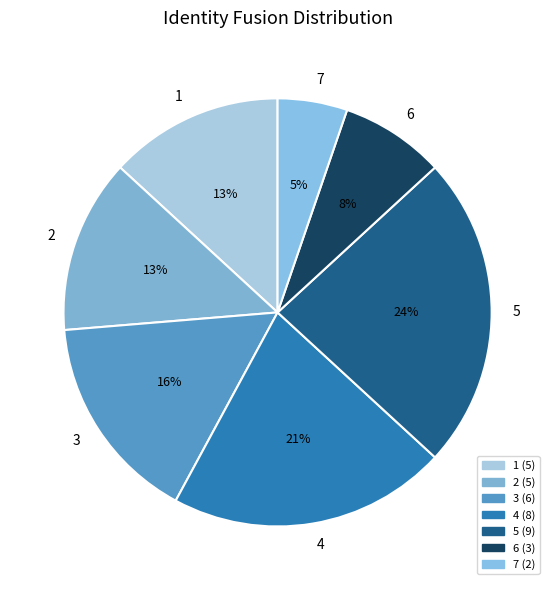

Approximately how many times larger is the value at 2 compared to 1?

1.0